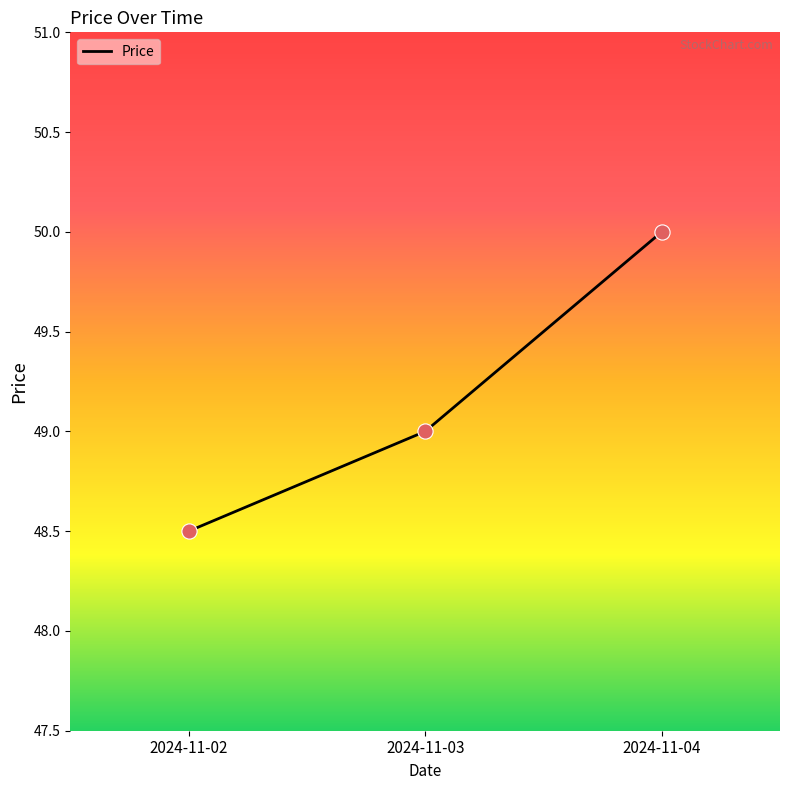

Between 2024-11-03 and 2024-11-04, which is larger?

2024-11-04